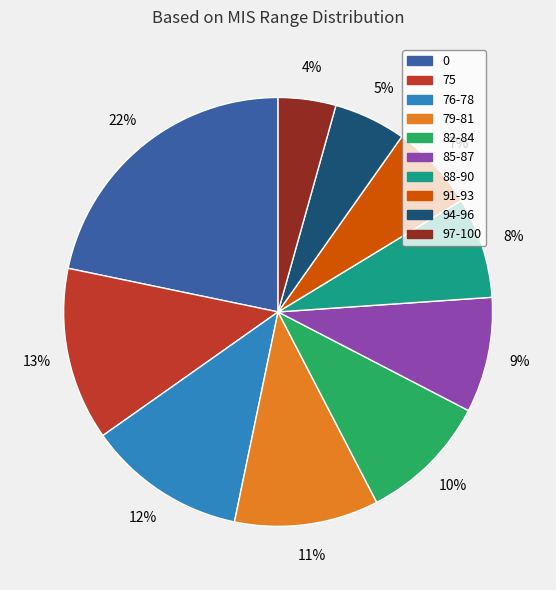

Is there any slice that represents more than half of the pie?

No